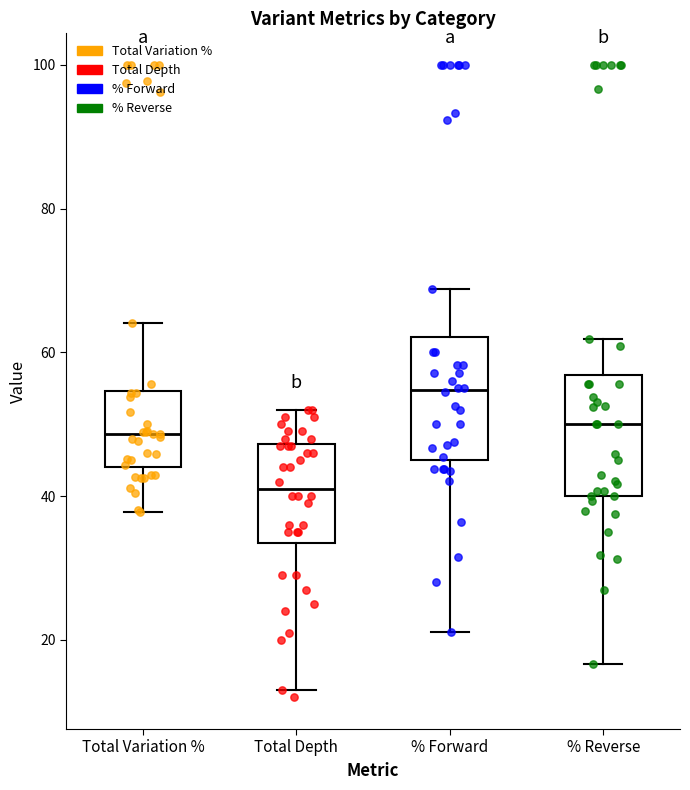

Reading left to right, read every box against the y-axis: the position of its median line, the range the box covers, and the ends of its whiskers. The values are not printed on the chart, so give them approximately, as read against the axis.

Total Variation %: median 48, box 44 to 54, whiskers 38 to 64
Total Depth: median 42, box 34 to 48, whiskers 14 to 52
% Forward: median 54, box 46 to 62, whiskers 22 to 68
% Reverse: median 50, box 40 to 56, whiskers 16 to 62